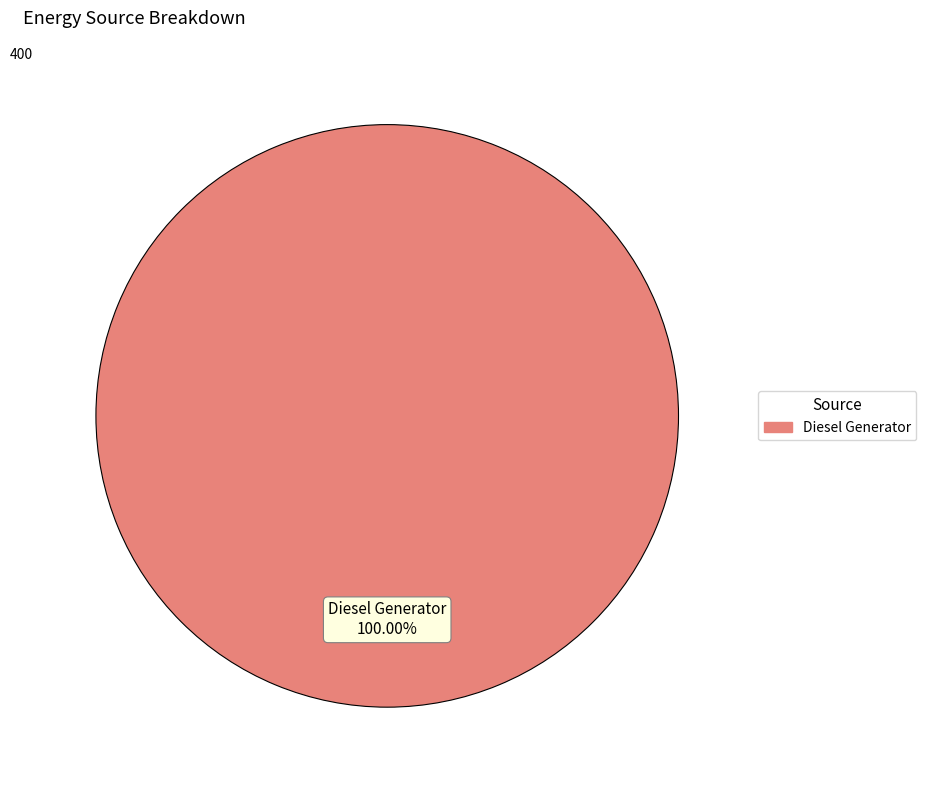

Does any single category account for the majority?

Yes